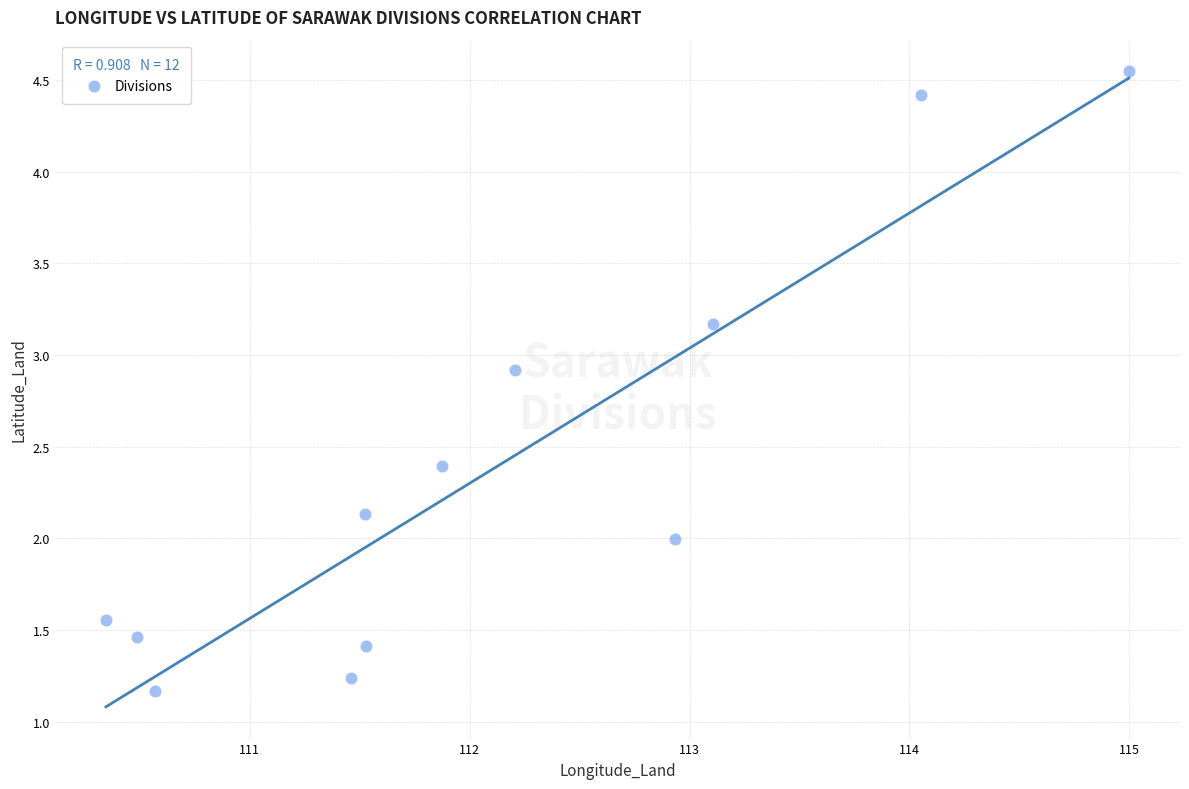

What is the range of Y values (max minus min)?

3.4